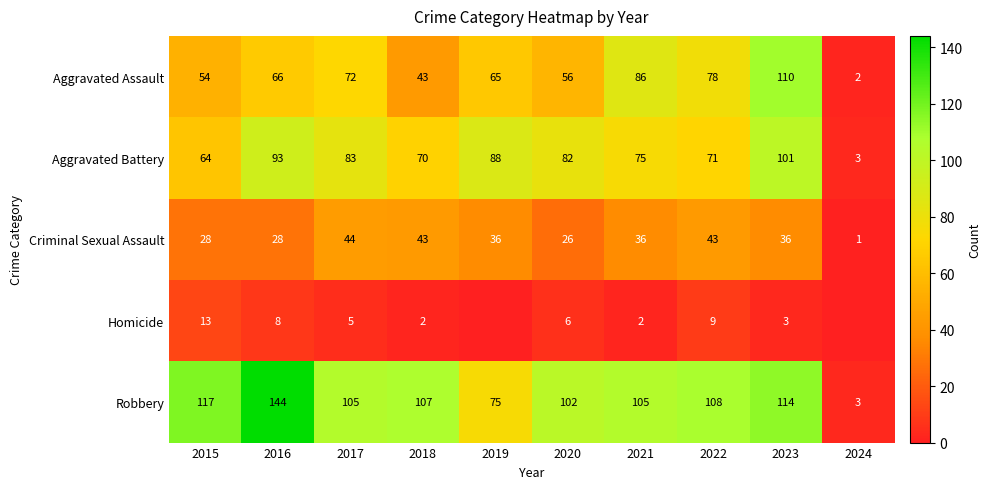

What is the spread (max minus min) of values at 2017?

100